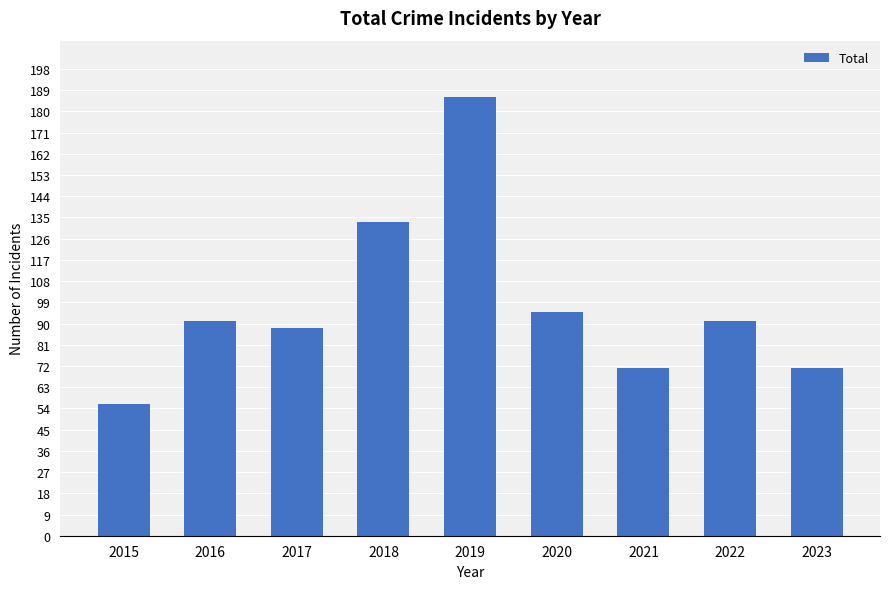

What is the smallest value displayed?

56